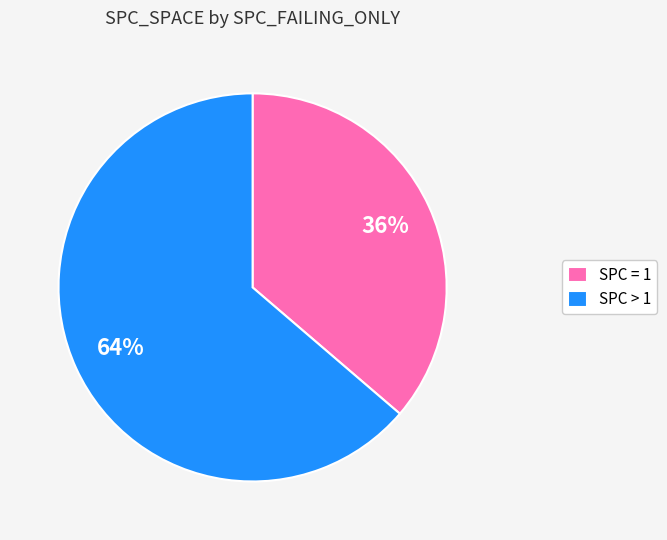

Rank the categories by value from lowest to highest.

SPC = 1, SPC > 1